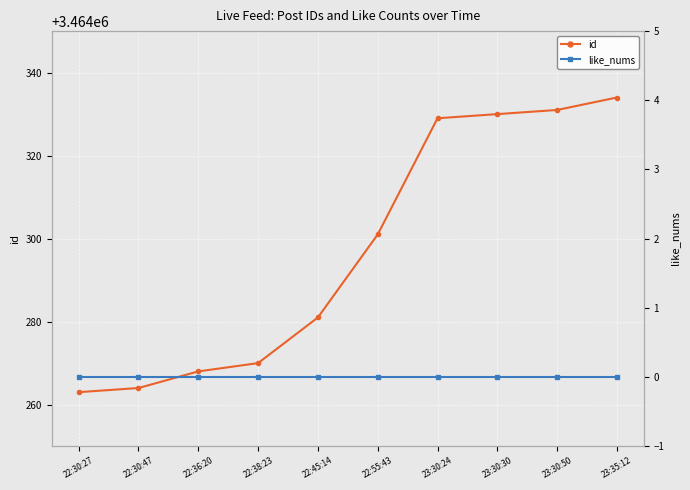

What is the difference between the maximum and minimum values in the id series?

71